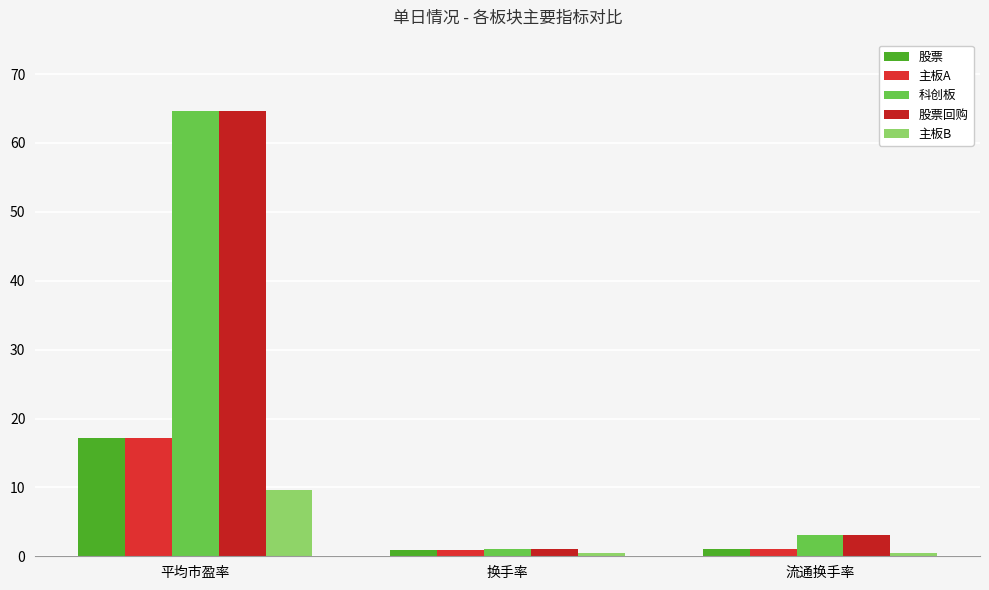

What position from the left is 换手率?

2